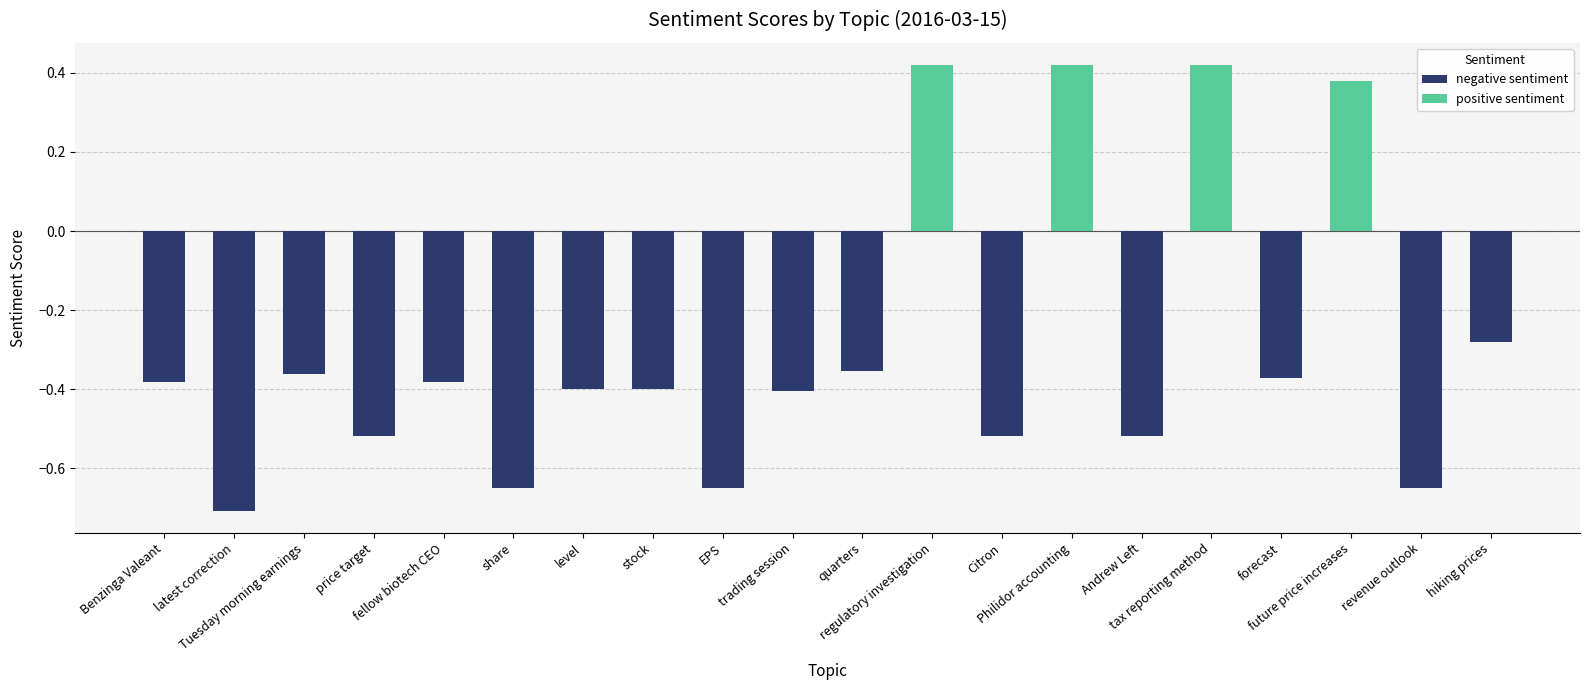

Count the values in the range 0 to 1.

4